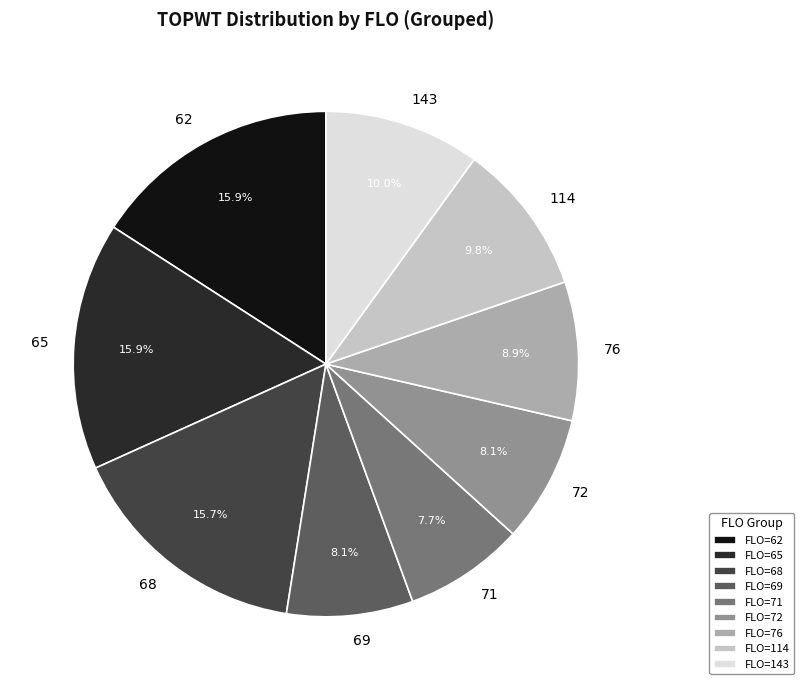

Does any single category account for the majority?

No